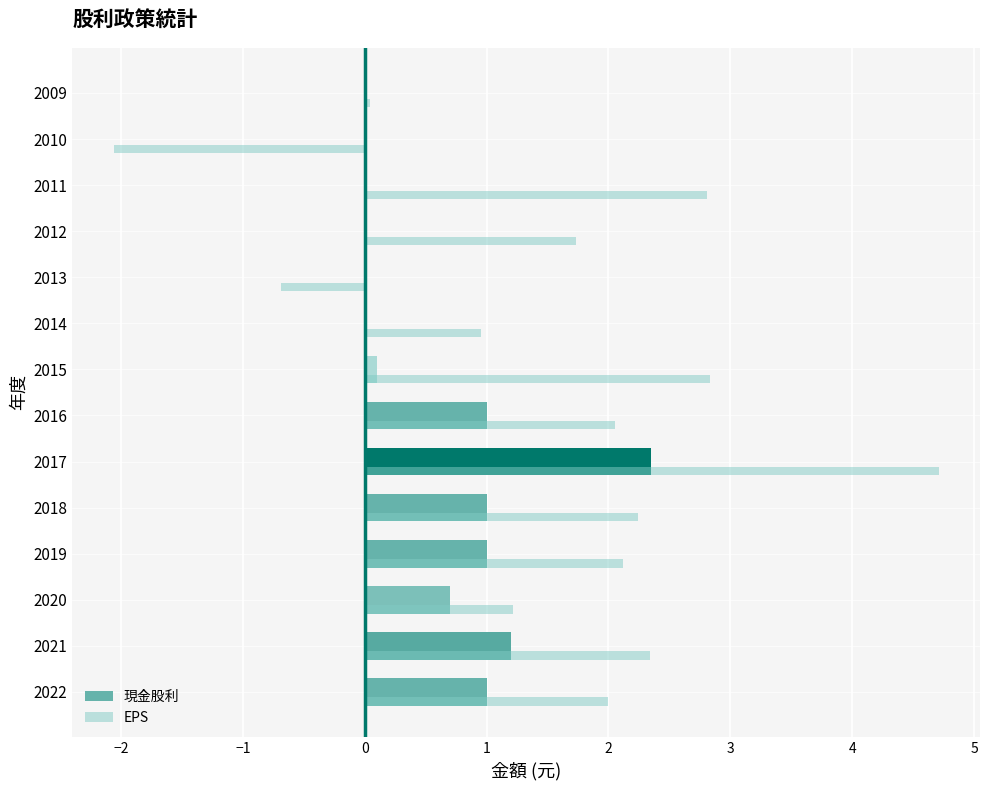

Read the EPS value at 2011.

2.8